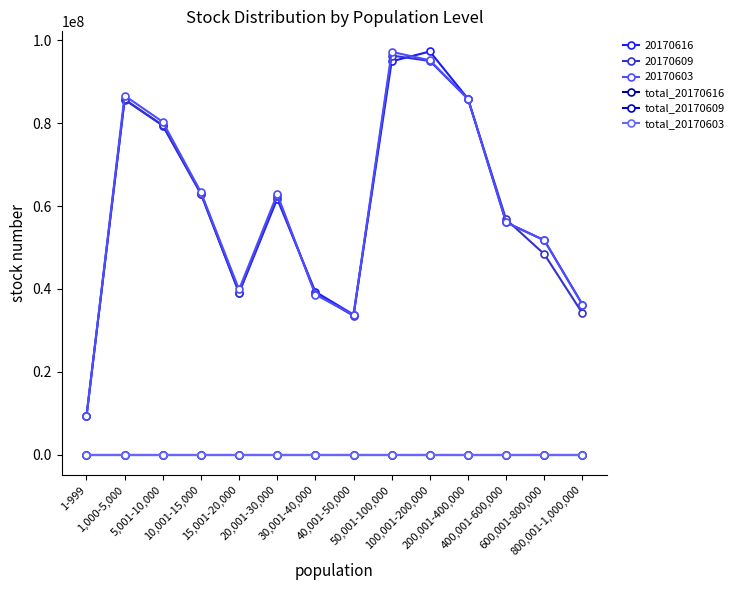

Is it true that total_20170616 equals 2.7 at 50,001-100,000?

True